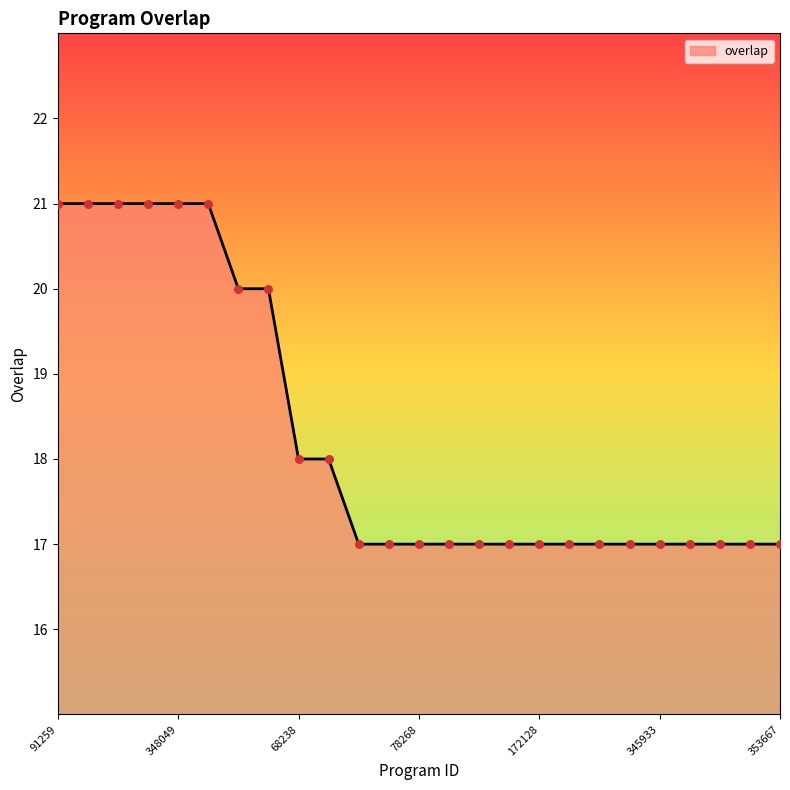

What is the difference between the maximum and minimum values?

4